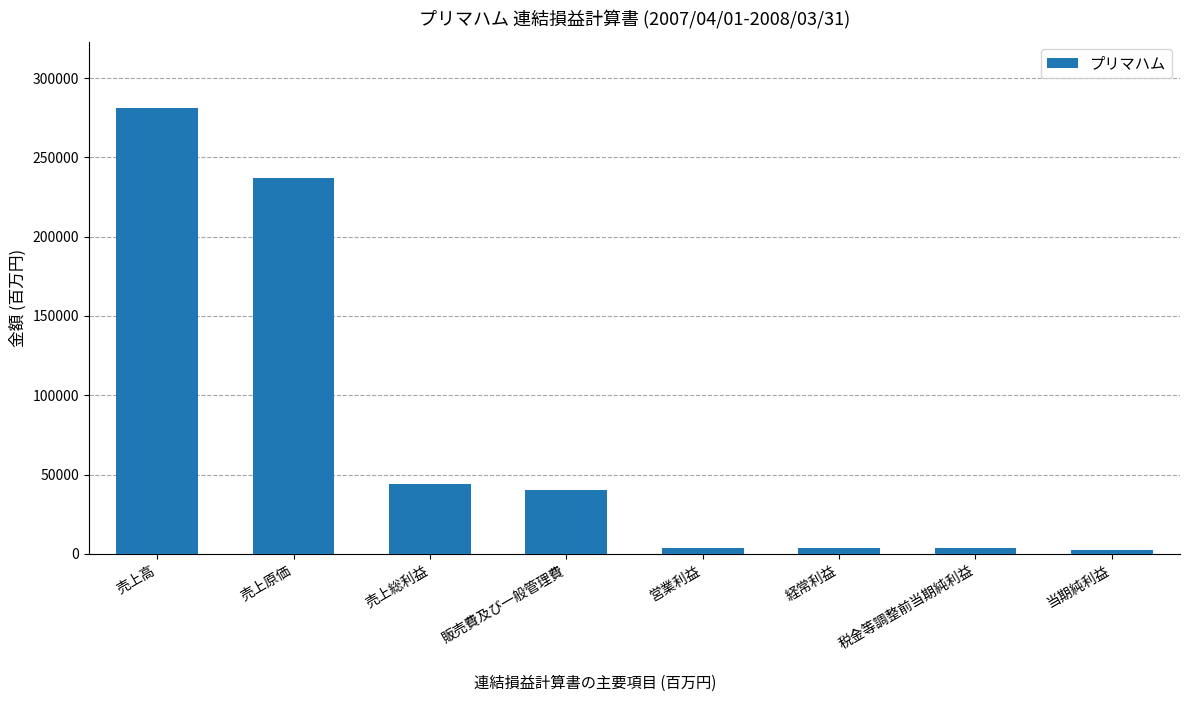

What is the difference between the maximum and minimum values?

278620